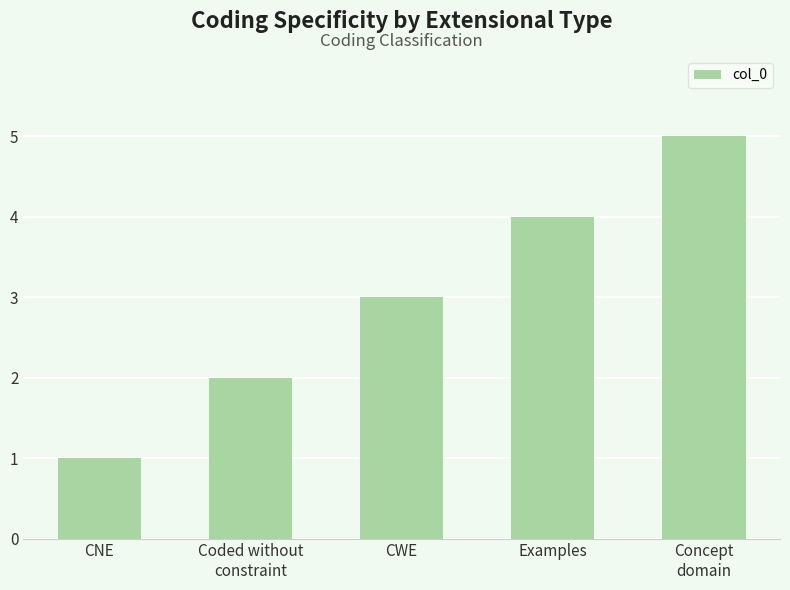

What is the label of the 4th bar from the right?

Coded without
constraint